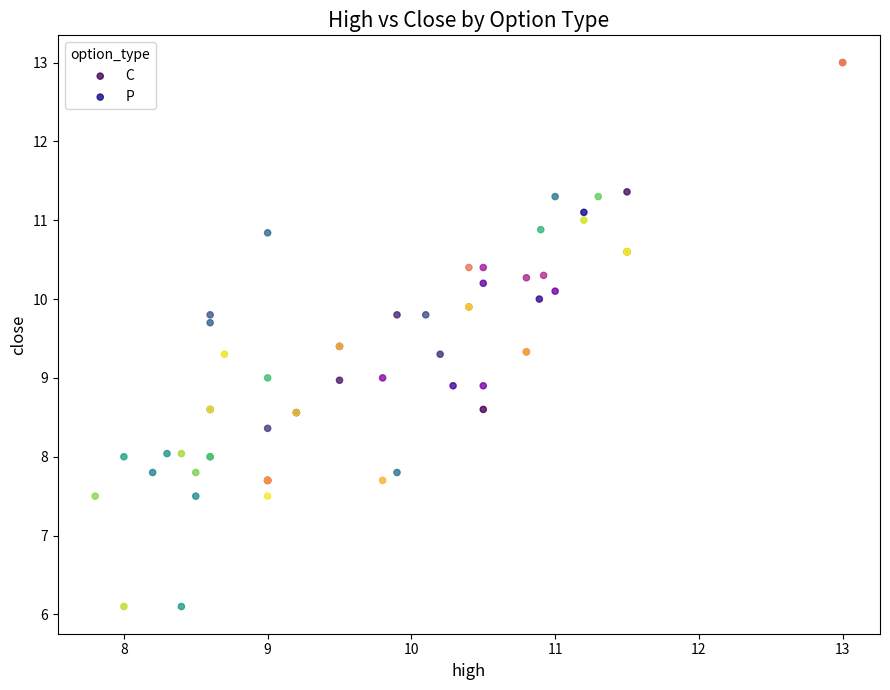

Which series reaches the maximum Y coordinate?

P